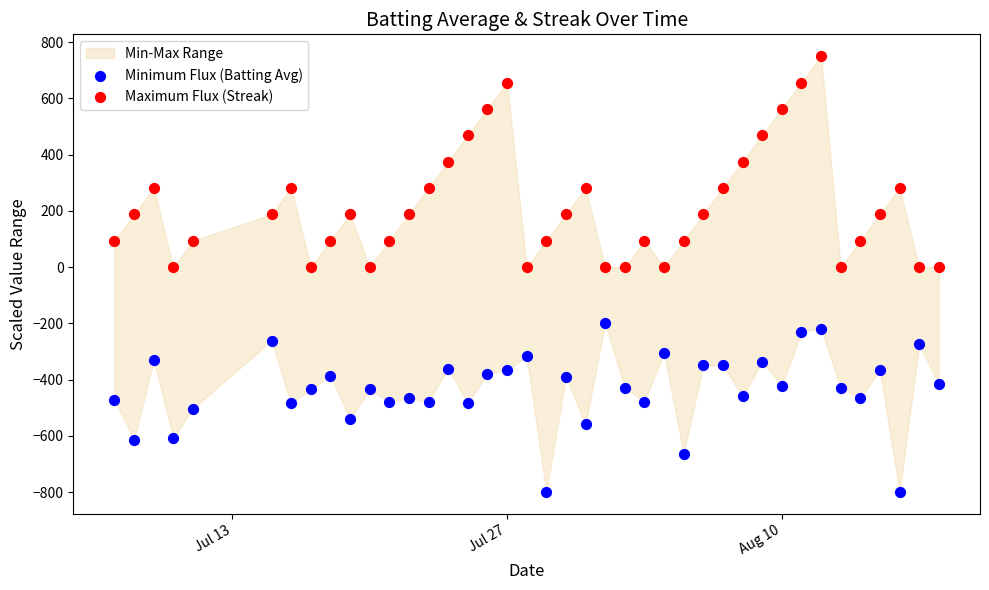

Which series contains the highest Y value?

Maximum Flux (Streak)